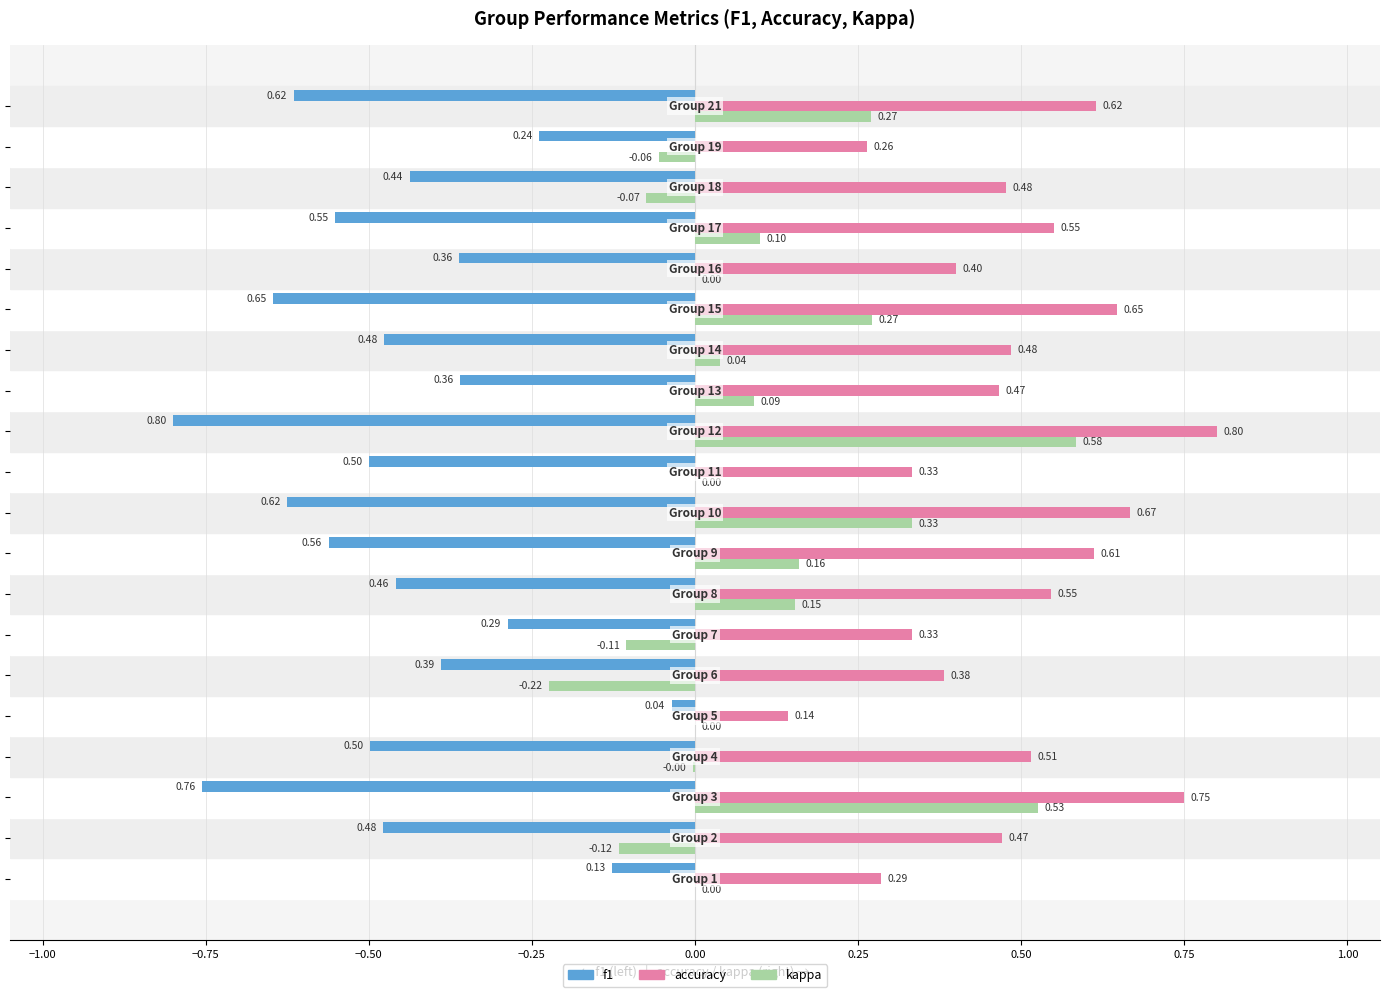

Which series has the largest total across all categories?

accuracy